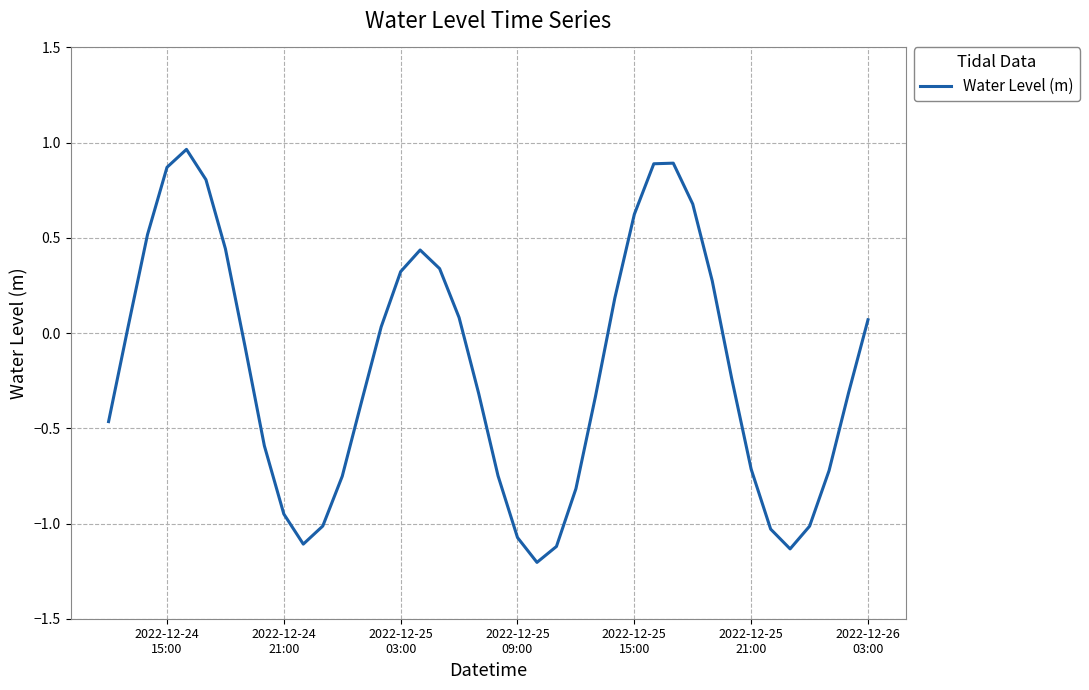

Is this an area chart (filled region under the line)?

No